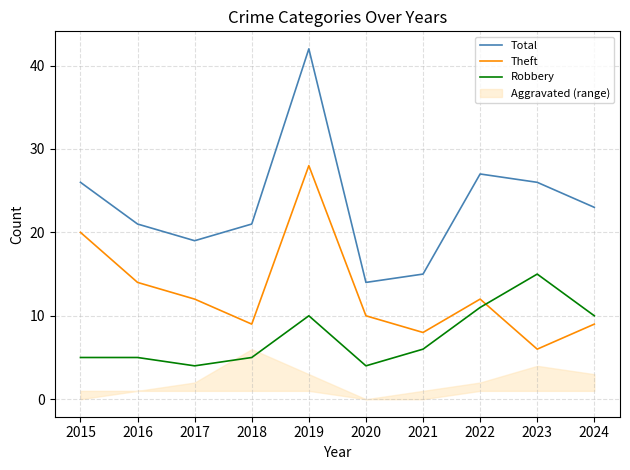

At which category does Robbery reach its first local peak?

2019